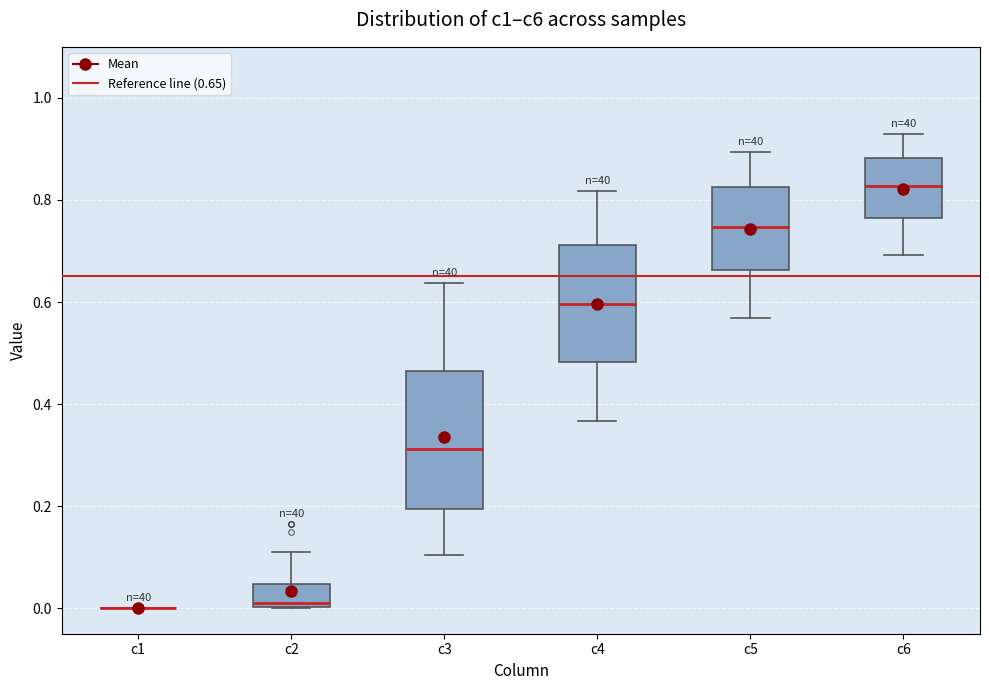

Reading left to right, read every box against the y-axis: the position of its median line, the range the box covers, and the ends of its whiskers. The values are not printed on the chart, so give them approximately, as read against the axis.

c1: box collapsed to a line at 0.00, whiskers 0.00 to 0.00
c2: median 0.00 (just above the box's lower edge), box 0.00 to 0.04, whiskers 0.00 to 0.12
c3: median 0.32, box 0.20 to 0.46, whiskers 0.10 to 0.64
c4: median 0.60, box 0.48 to 0.72, whiskers 0.36 to 0.82
c5: median 0.74, box 0.66 to 0.82, whiskers 0.56 to 0.90
c6: median 0.82, box 0.76 to 0.88, whiskers 0.70 to 0.92